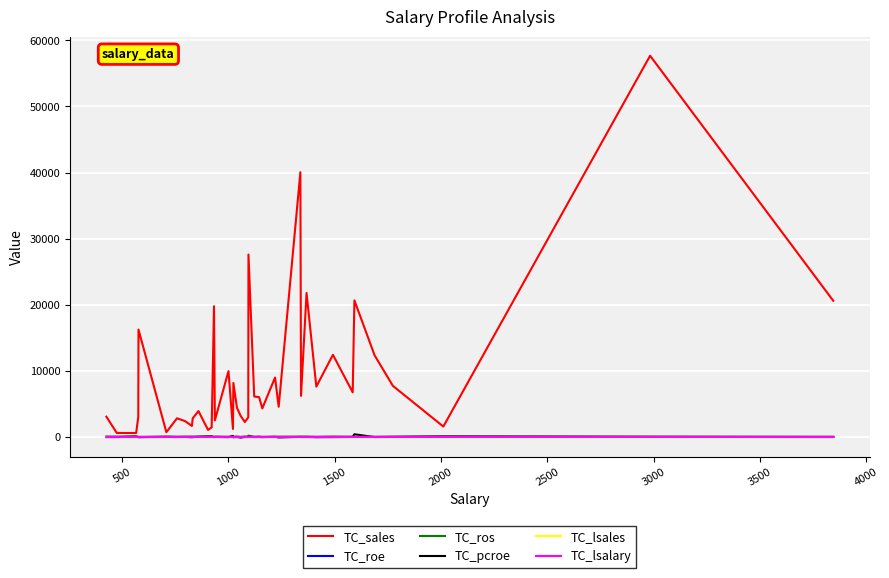

Which series has the largest range (max minus min)?

TC_sales